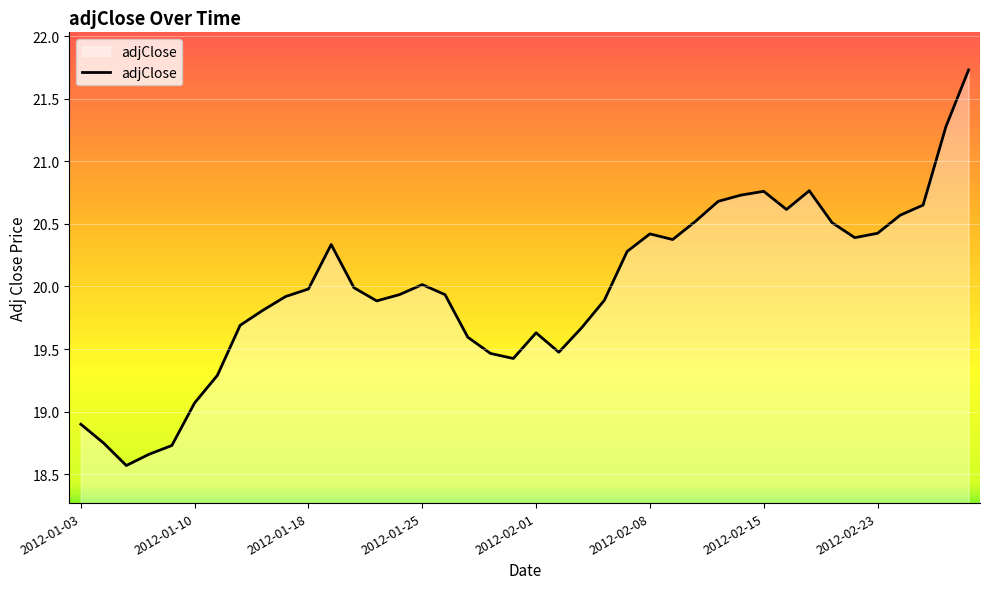

How many values exceed 19?

35